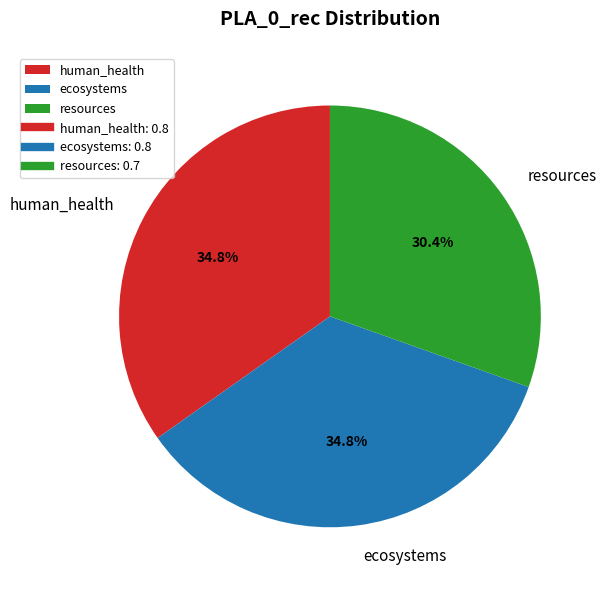

To the nearest percent, what portion does human_health represent?

35%